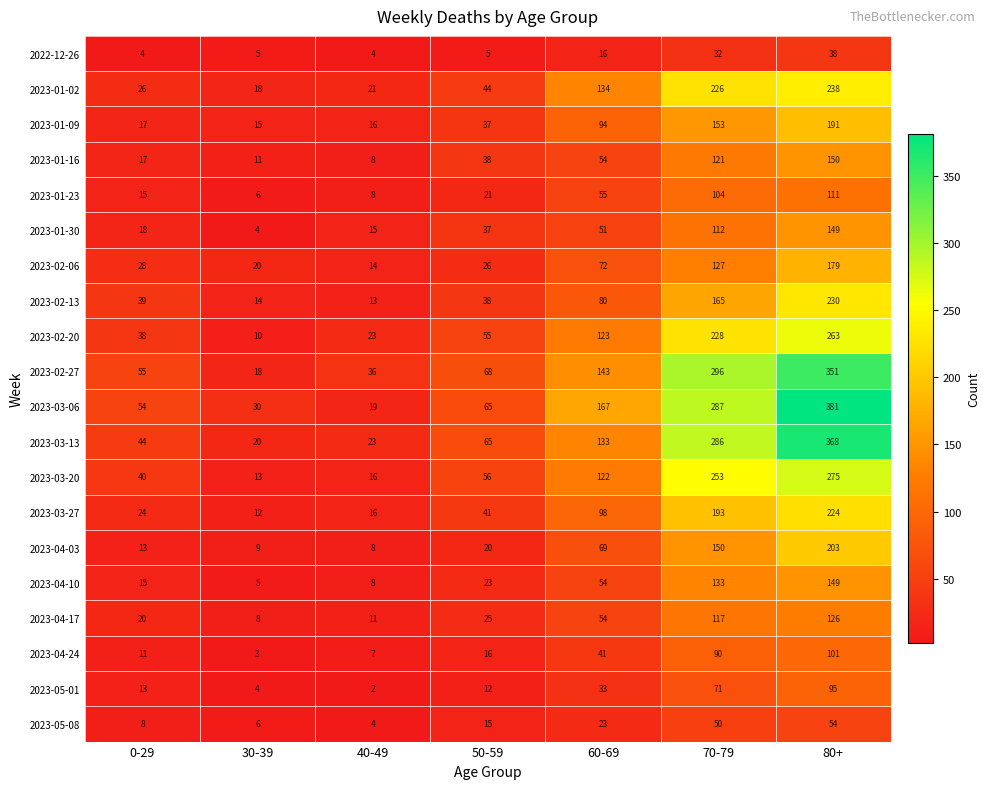

Is it true that 2023-03-27 equals 98 at 60-69?

True